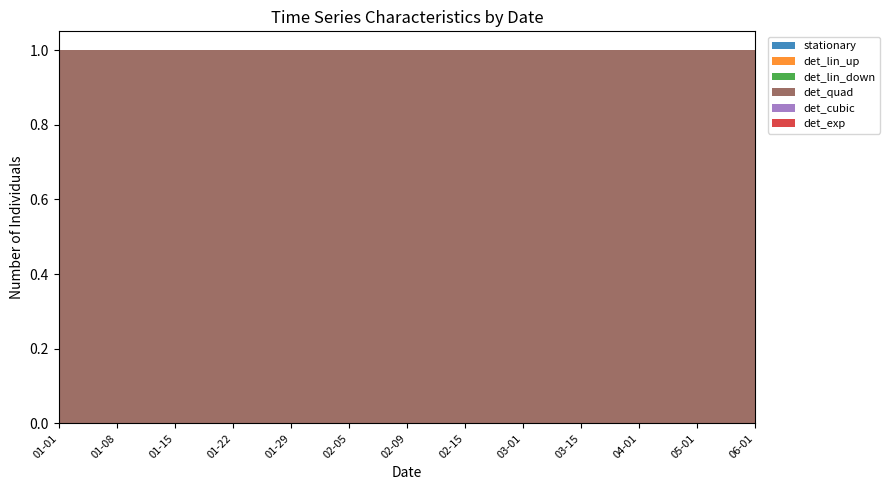

Reading left to right, extract all data points from this chart.

stationary: 0	0	0	0	0	0	0	0	0	0	0	0	0
det_lin_up: 0	0	0	0	0	0	0	0	0	0	0	0	0
det_lin_down: 0	0	0	0	0	0	0	0	0	0	0	0	0
det_quad: 1	1	1	1	1	1	1	1	1	1	1	1	1
det_cubic: 0	0	0	0	0	0	0	0	0	0	0	0	0
det_exp: 0	0	0	0	0	0	0	0	0	0	0	0	0